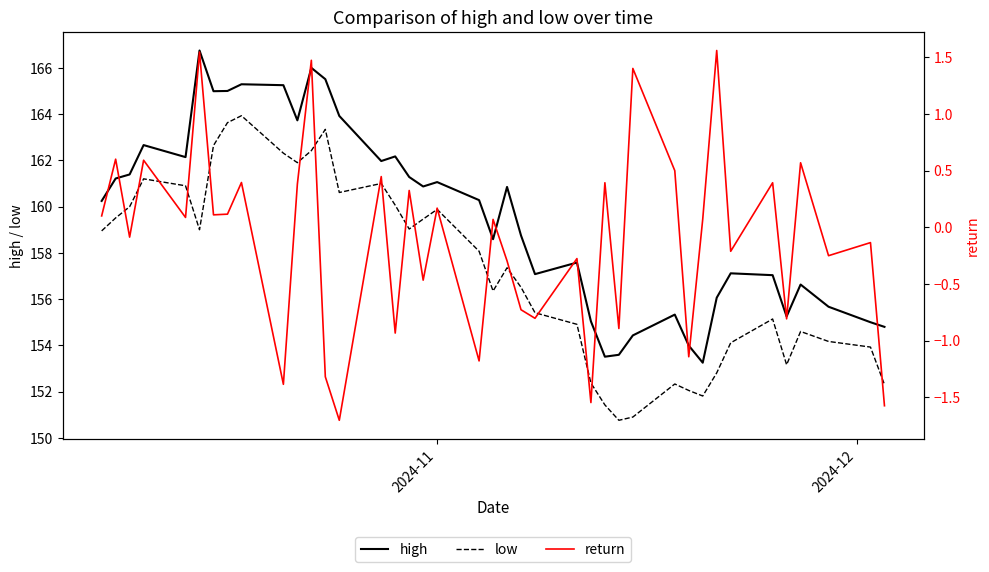

How many data points does each series have?

40